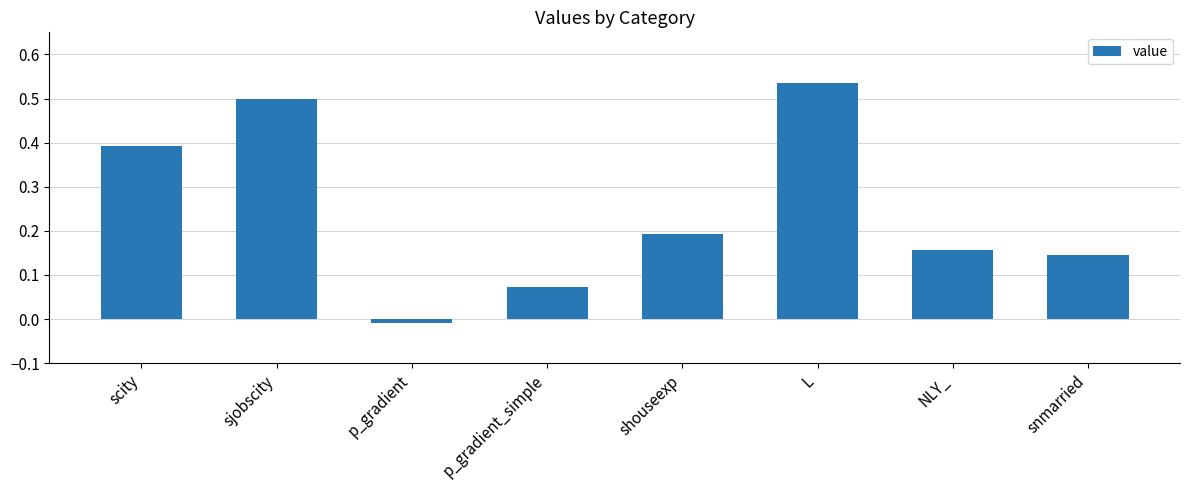

How many data points does each series have?

8